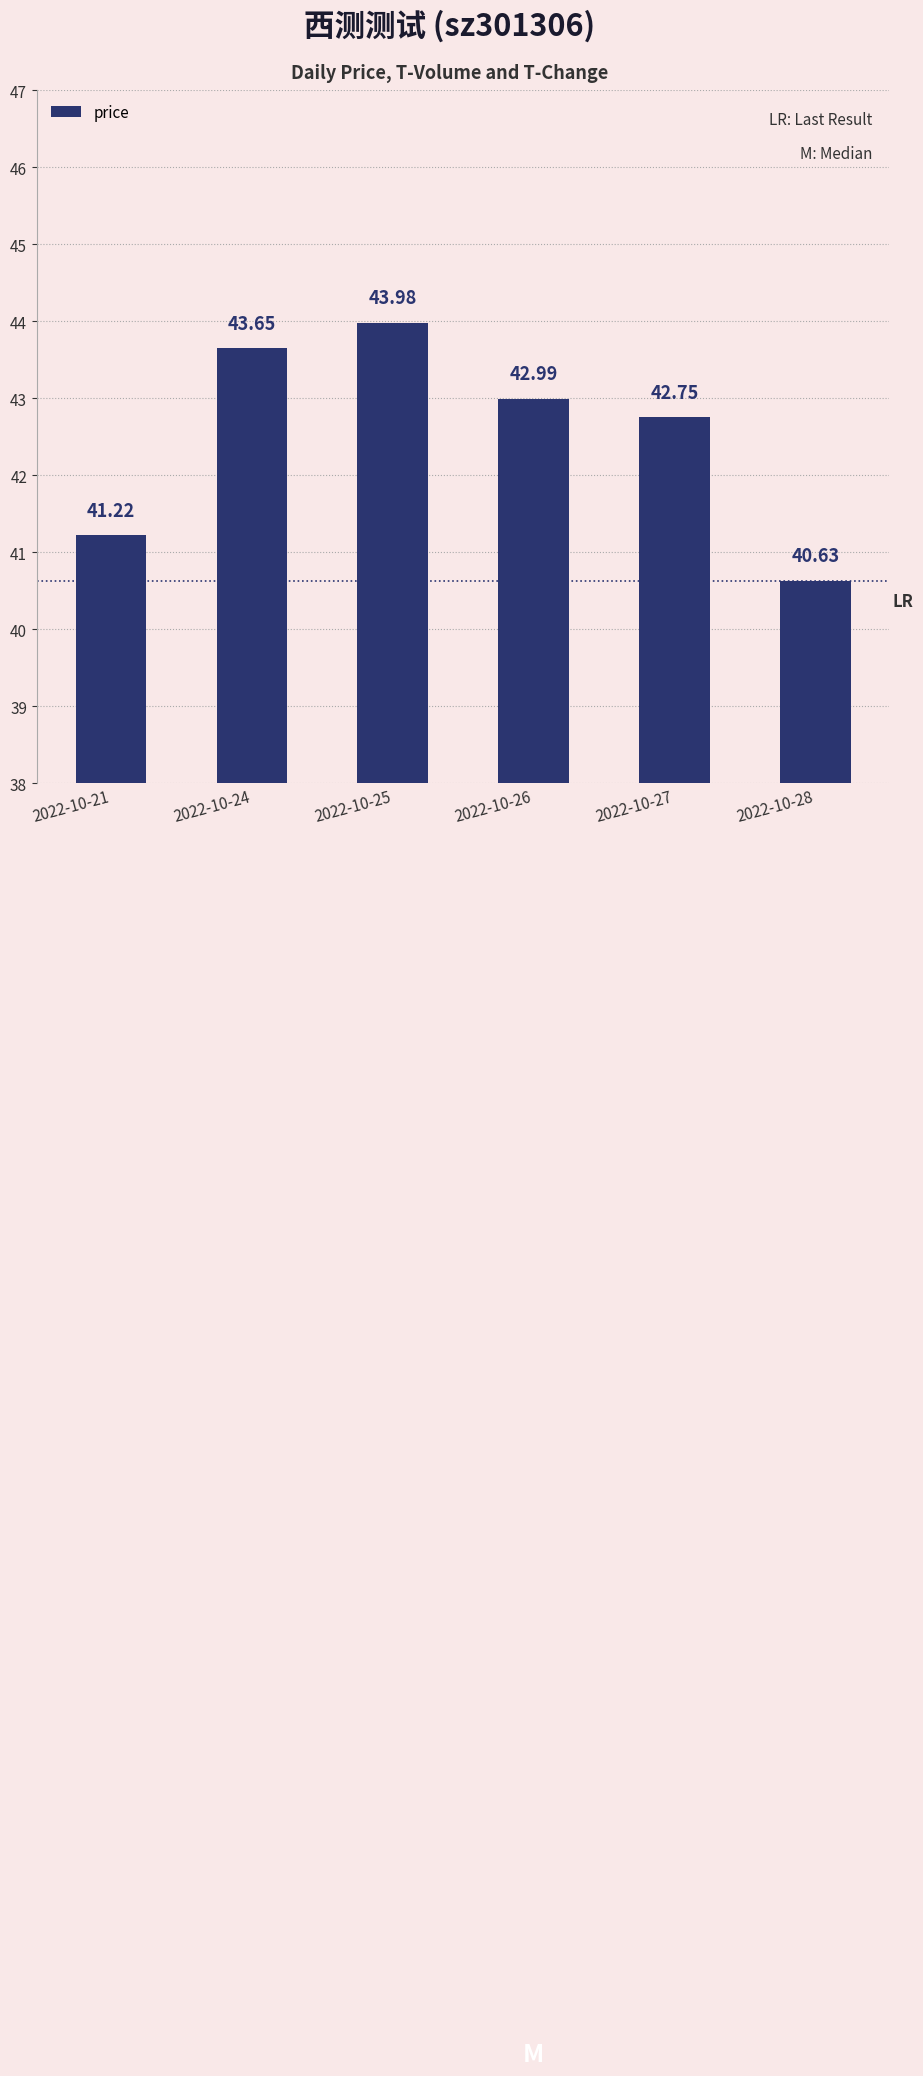

Is it true that the value at 2022-10-28 is 40.6?

True